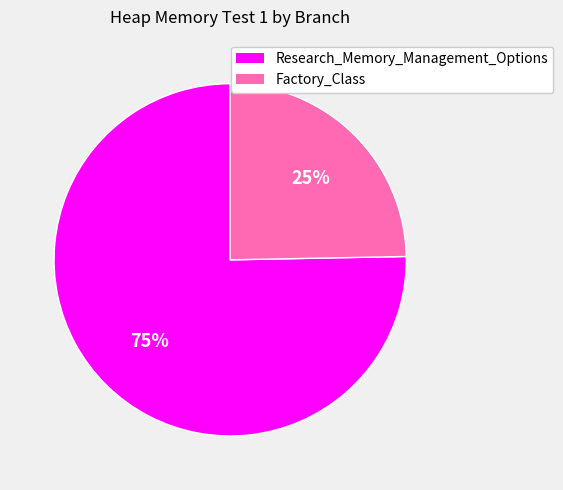

How many slices are in this pie chart?

2